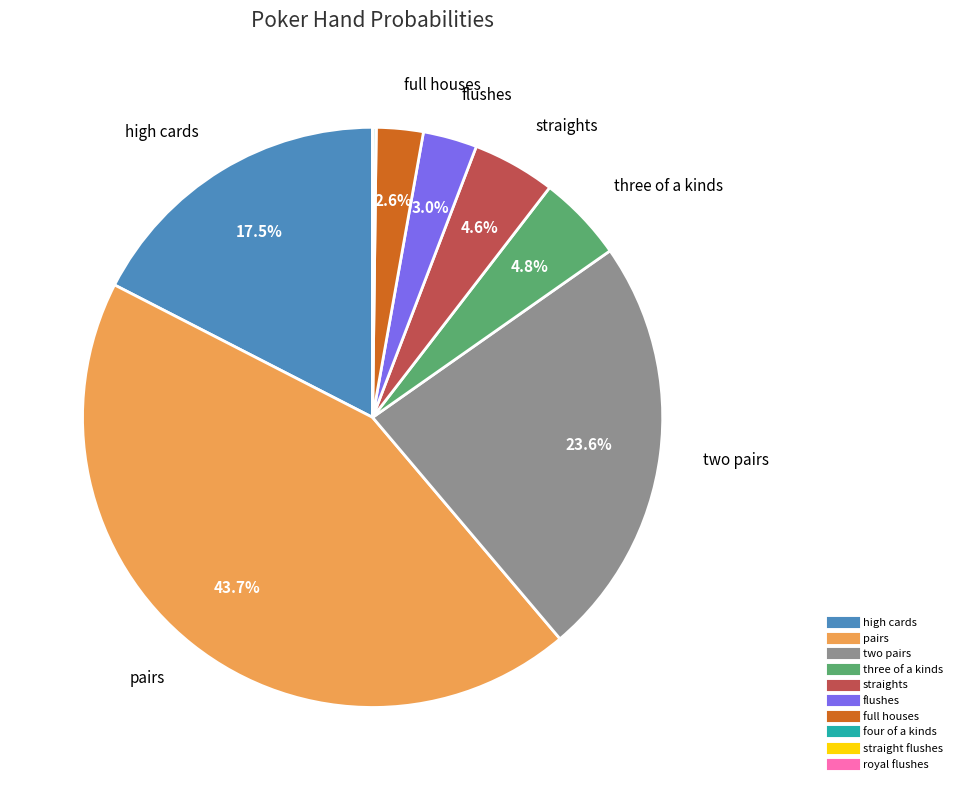

Between flushes and two pairs, which is larger?

two pairs